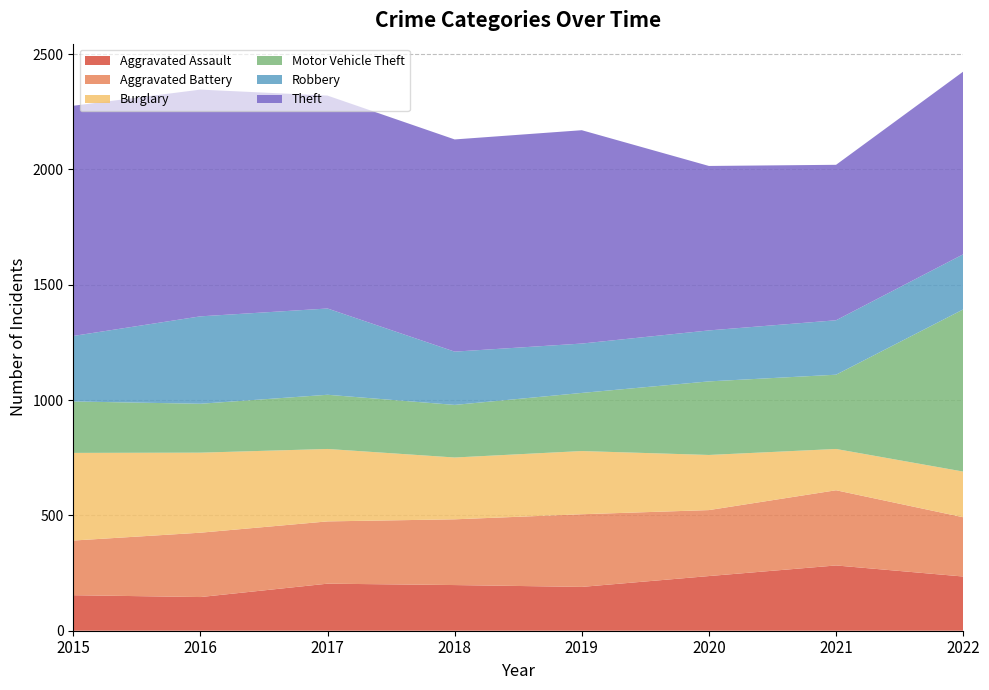

Reading left to right, what are all the values shown in this chart?

Aggravated Assault: 154	146	204	198	190	237	283	235
Aggravated Battery: 237	279	270	285	315	286	326	257
Burglary: 380	347	314	268	274	239	179	198
Motor Vehicle Theft: 223	212	235	228	252	319	322	703
Robbery: 284	379	374	231	214	221	236	239
Theft: 998	983	923	920	925	713	674	792